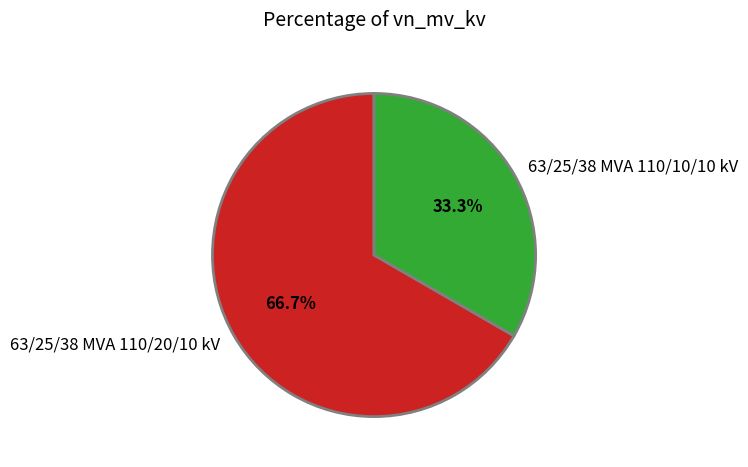

Rank the categories by value from lowest to highest.

63/25/38 MVA 110/10/10 kV, 63/25/38 MVA 110/20/10 kV